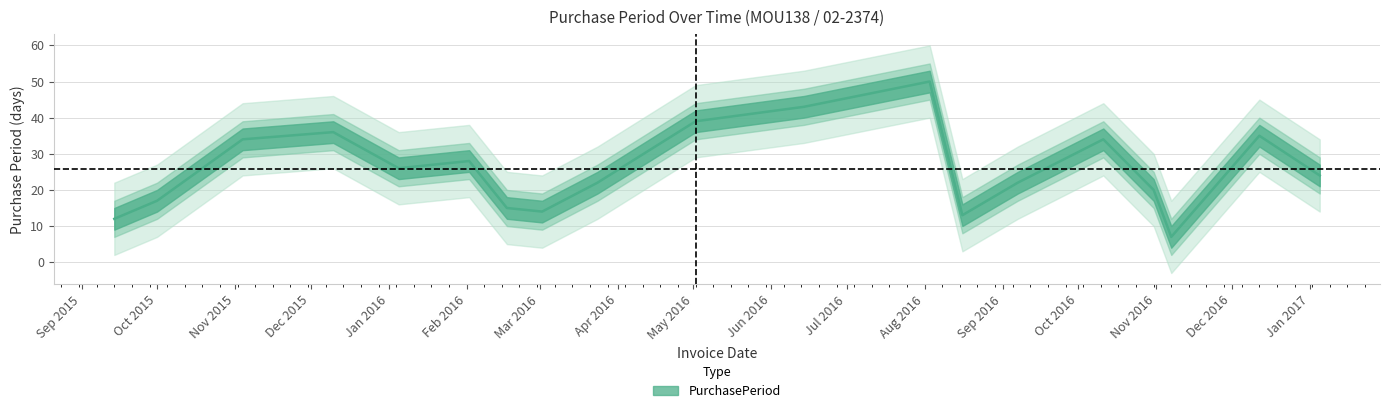

What is the average value?

26